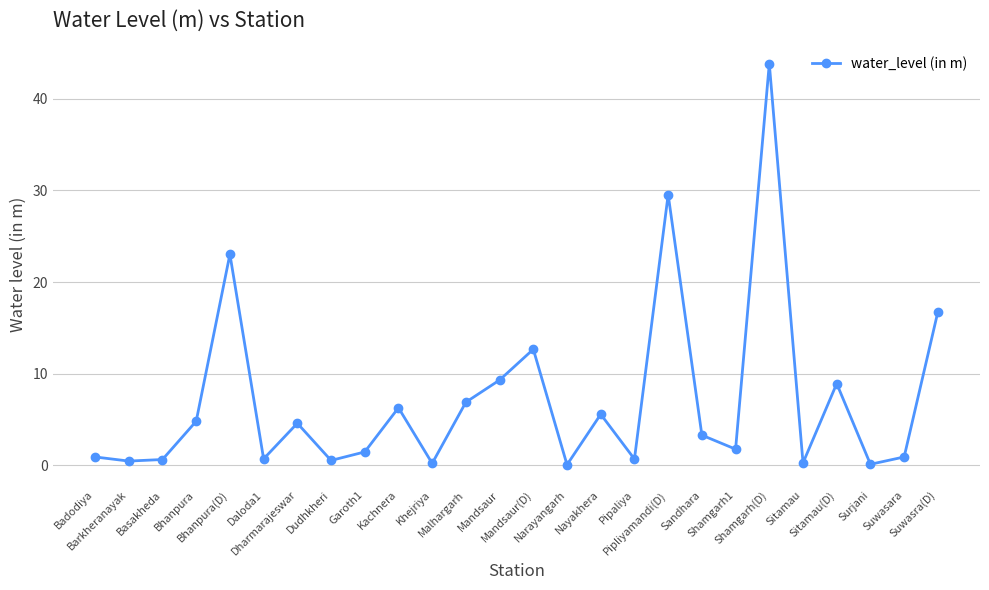

What is the greatest value displayed?

43.8